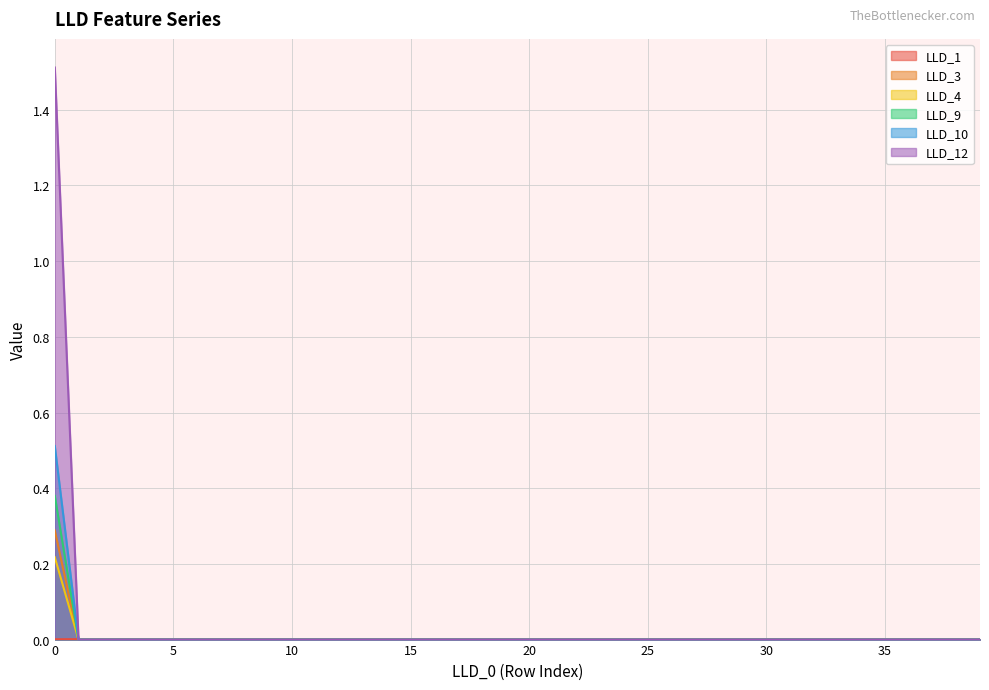

The LLD_9 series shows 0.0 at 10. True or false?

True